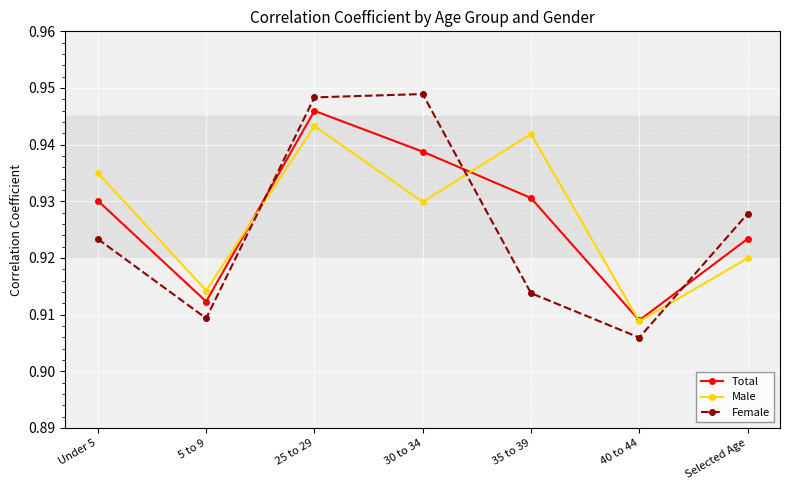

The value of Female at 30 to 34 is 1.5. True or false?

False